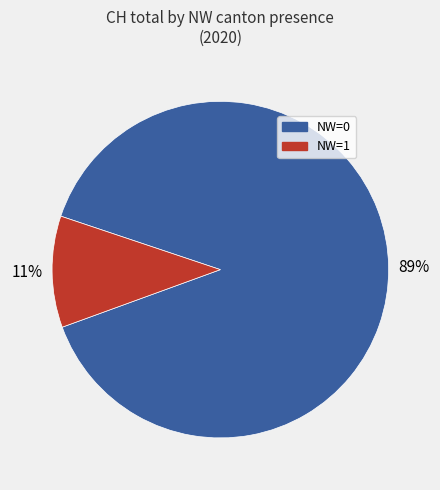

Combined, do NW=1 and NW=0 account for over 50%?

Yes